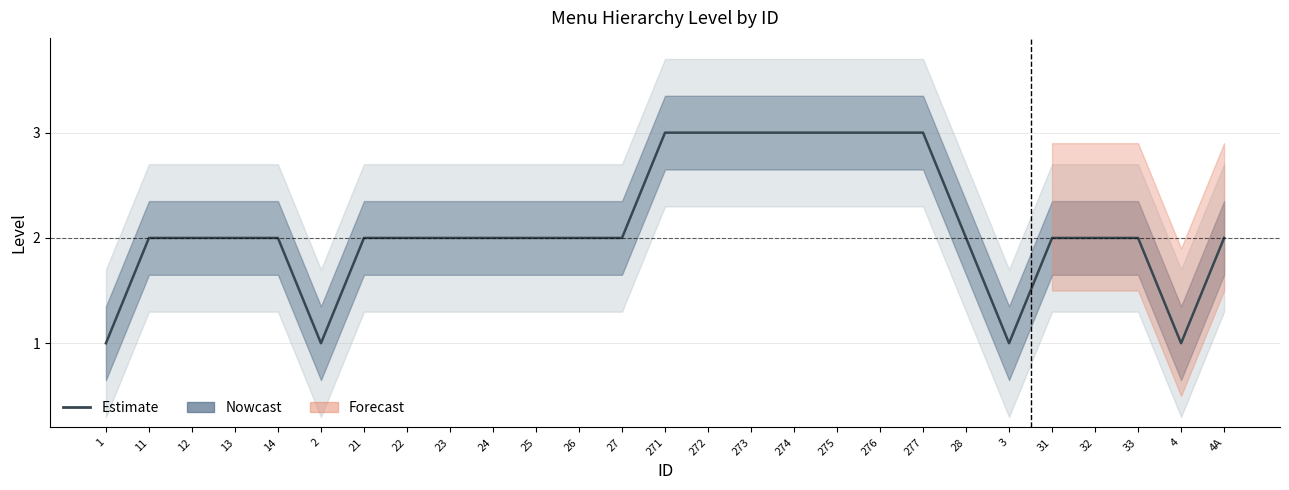

Rank the categories by value from highest to lowest.

271, 272, 273, 274, 275, 276, 277, 11, 12, 13, 14, 21, 22, 23, 24, 25, 26, 27, 28, 31, 32, 33, 4A, 1, 2, 3, 4